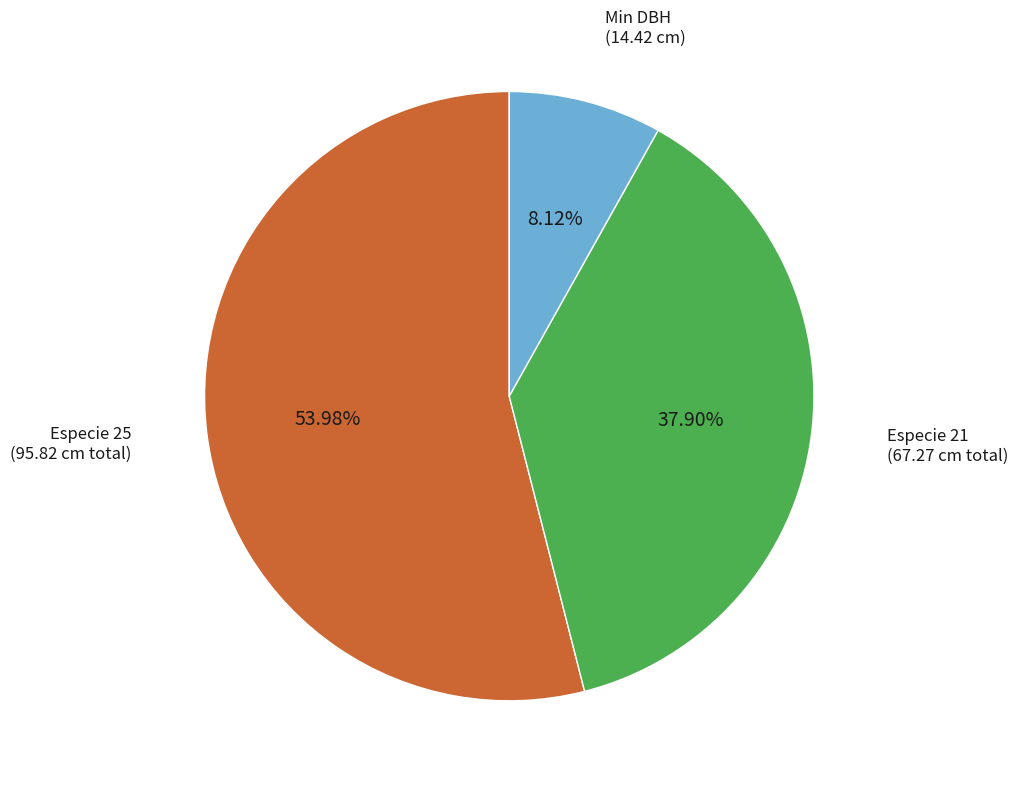

Does any single category account for the majority?

Yes